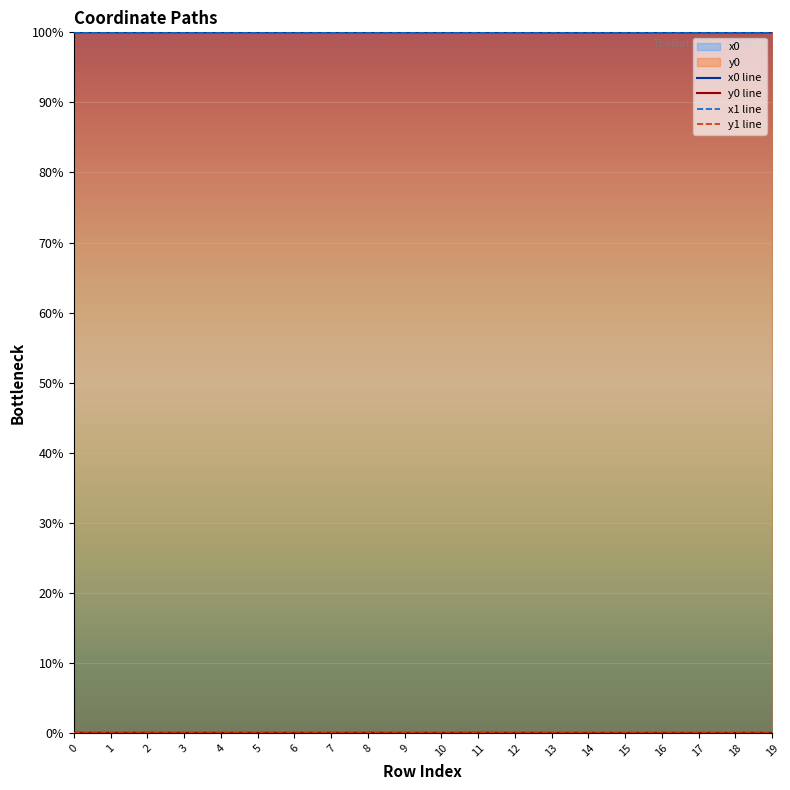

At which category does the chart reach its minimum across all series?

19